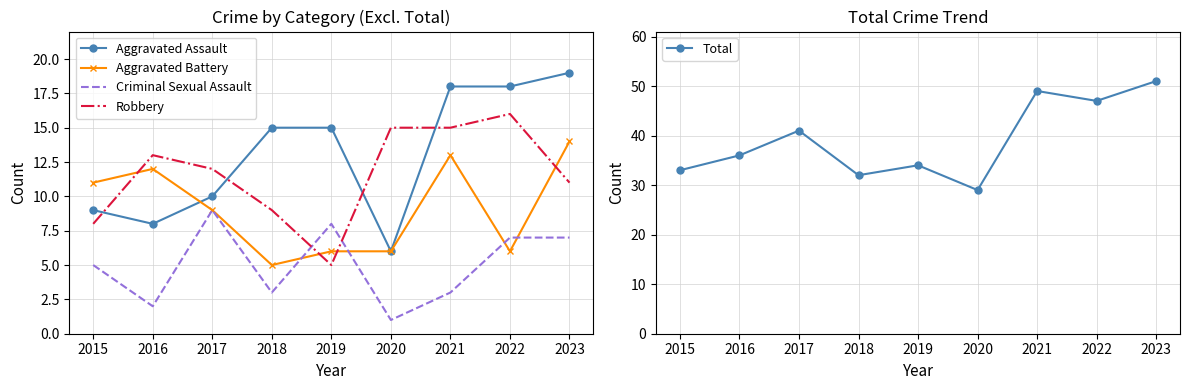

What are all the series names shown in the legend?

Aggravated Assault, Aggravated Battery, Criminal Sexual Assault, Robbery, Total